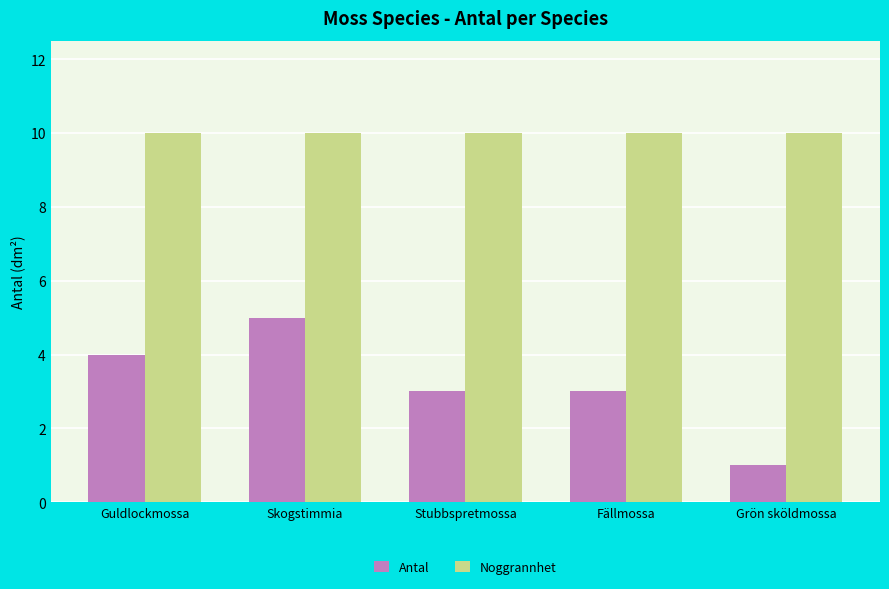

Are the bars horizontal?

No